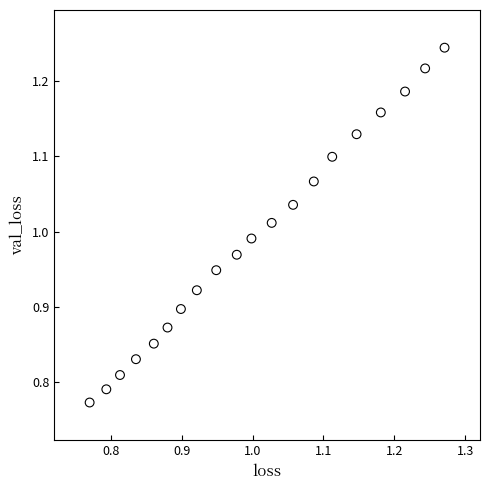

What is the range of Y values (max minus min)?

0.5